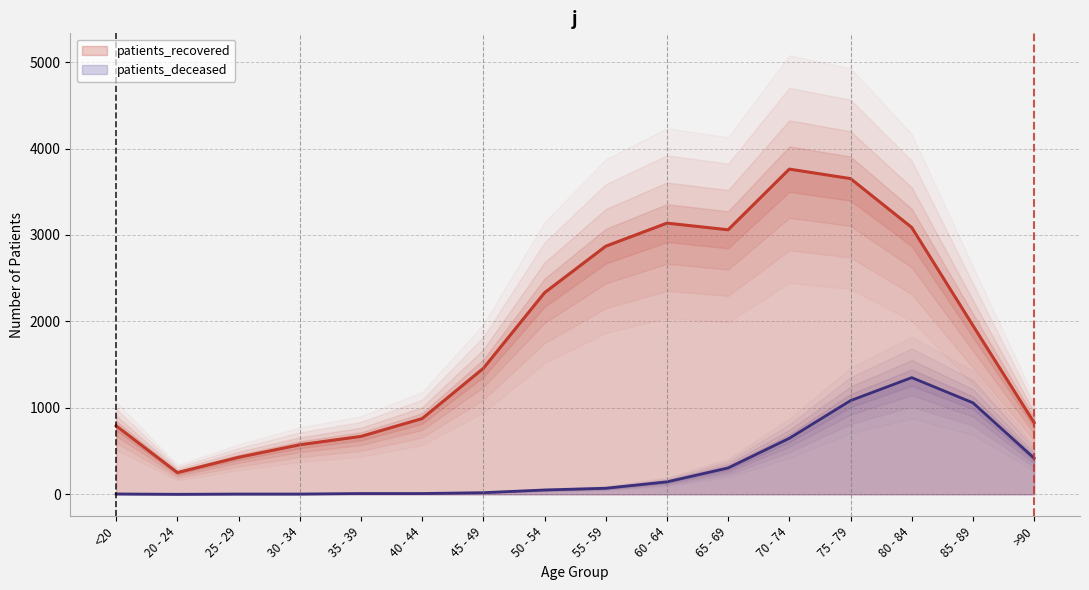

List the series in order of their peak value, lowest first.

patients_deceased, patients_recovered